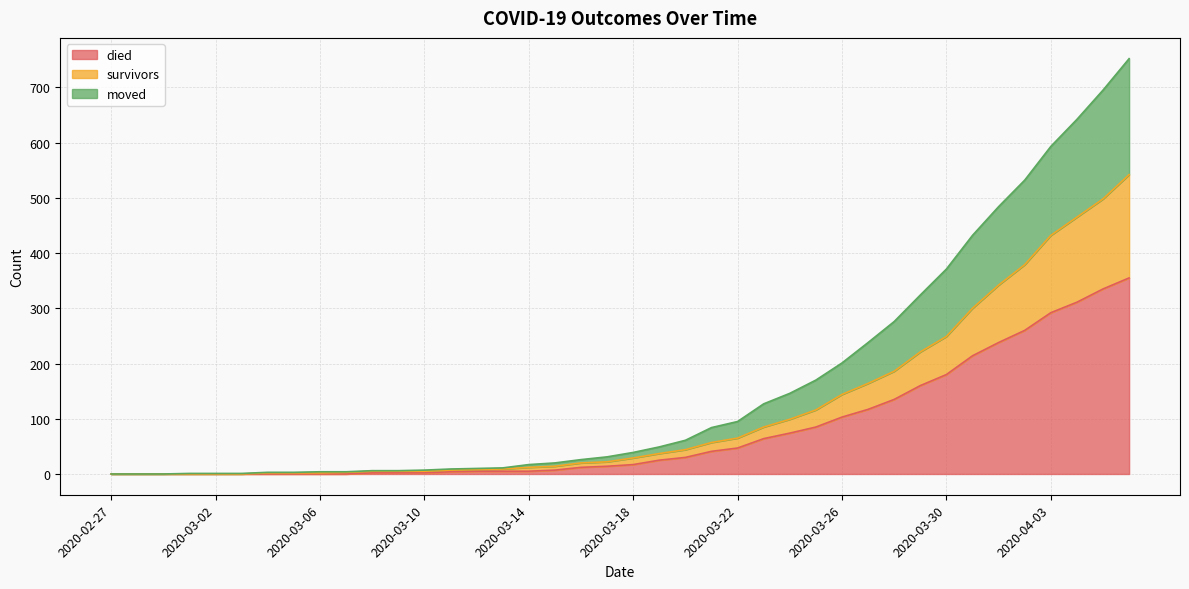

Count the number of categories in the chart.

40